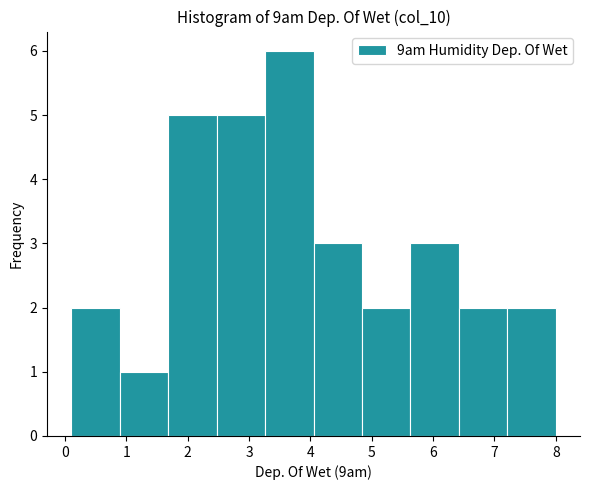

How tall is the bar that spans 4.84 to 5.63 on the x-axis? Neither the bar edges nor the heights are printed on the chart, so give them approximately, as read against the axes.

2